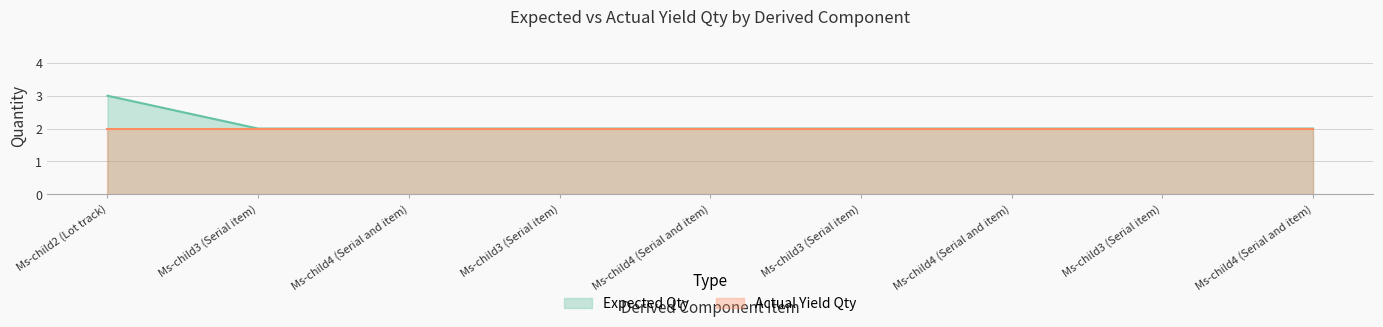

What is the smallest value displayed?

2